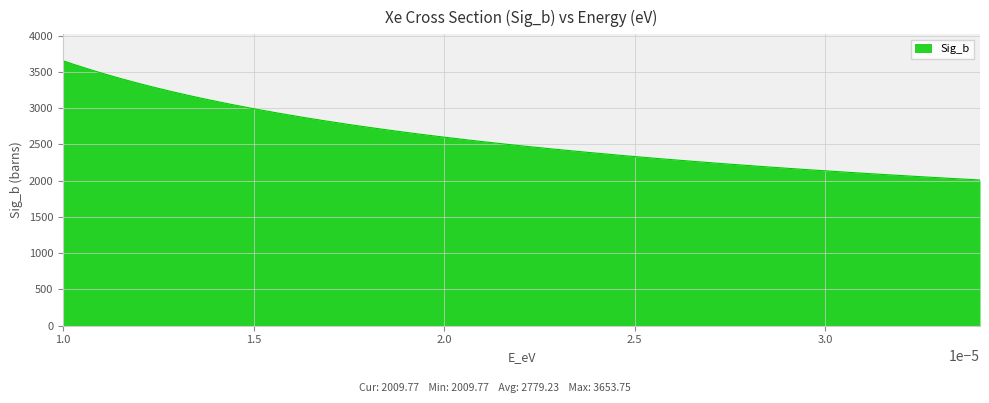

What is the difference between the maximum and minimum values?

1644.0